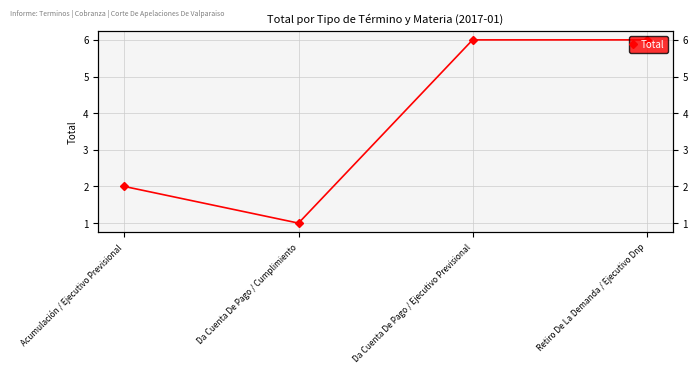

Rank the categories by value from highest to lowest.

Da Cuenta De Pago / Ejecutivo Previsional, Retiro De La Demanda / Ejecutivo Dnp, Acumulación / Ejecutivo Previsional, Da Cuenta De Pago / Cumplimiento